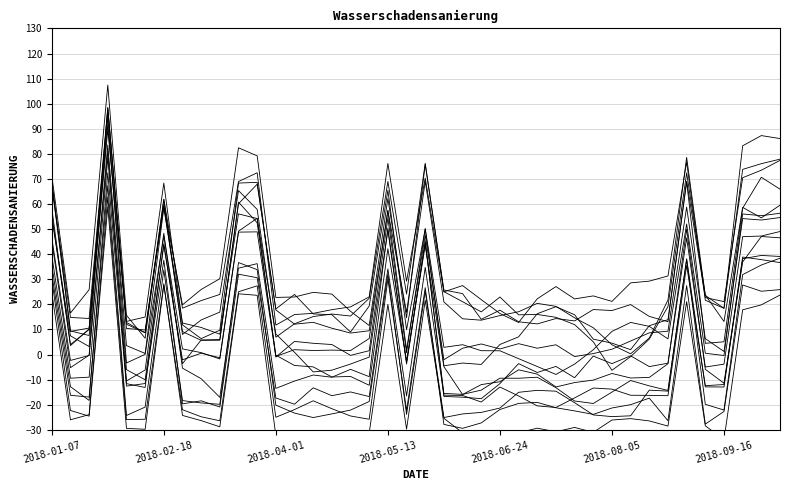

Where is the first local minimum?

2018-01-21